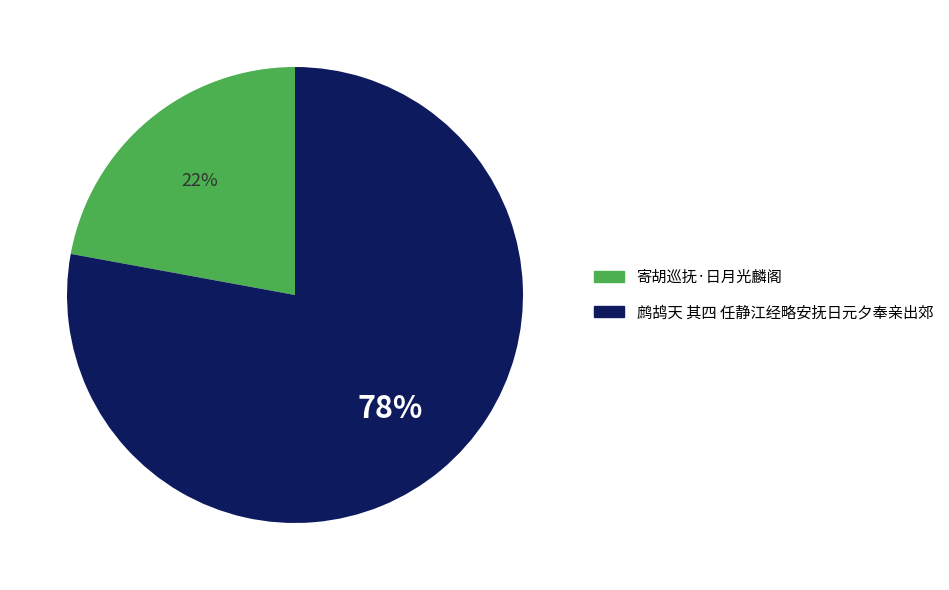

What percentage is the 寄胡巡抚·日月光麟阁 slice, to the nearest percent?

22%